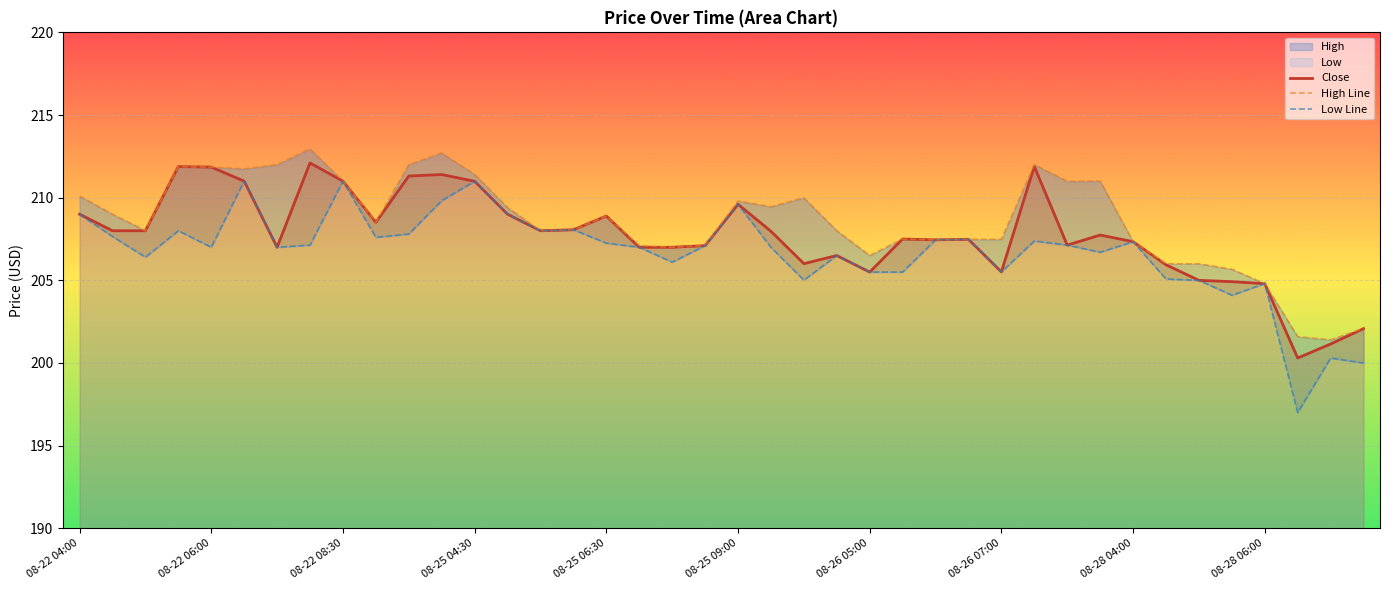

List the series in order of their peak value, highest first.

High Line, Close, Low Line